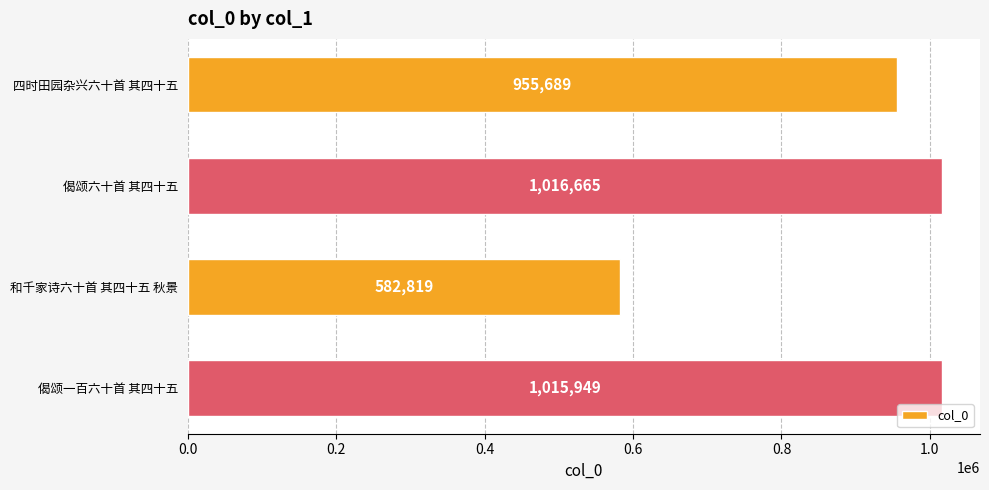

What is the label of the 1st bar from the top?

四时田园杂兴六十首 其四十五